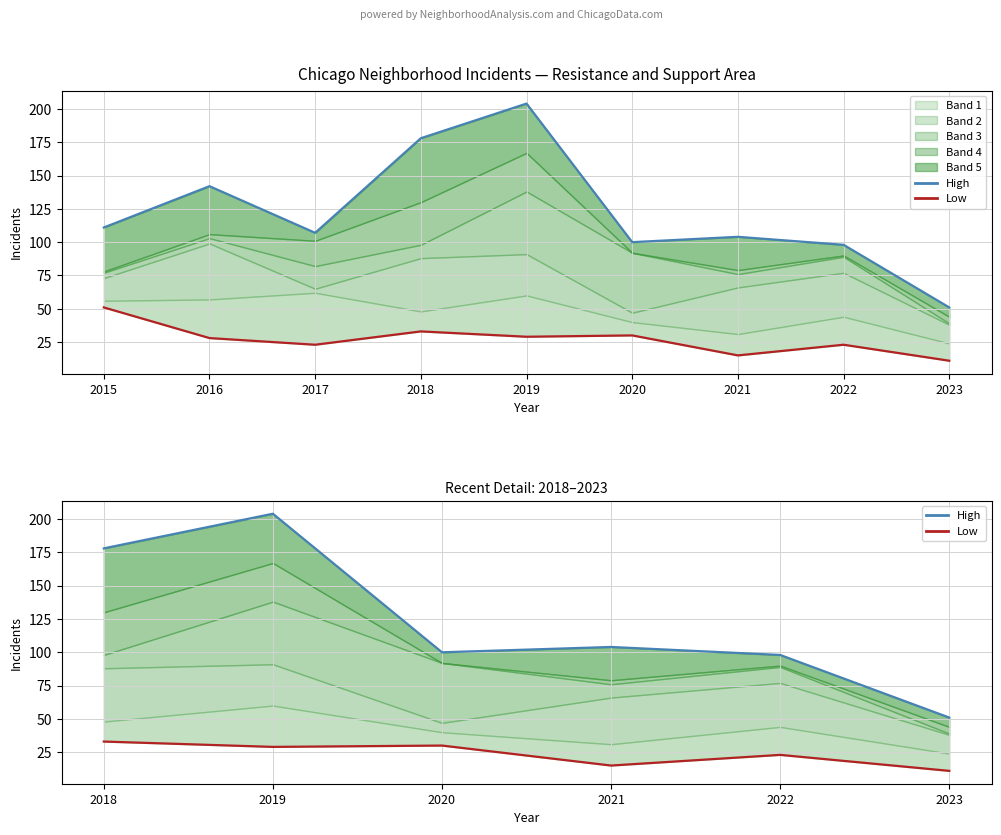

True or false: Low and High intersect in this chart.

False